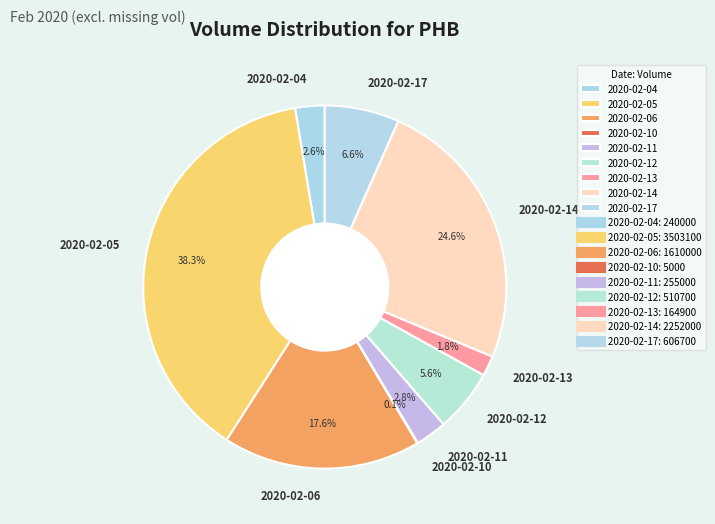

Combined, do 2020-02-14 and 2020-02-12 account for over 50%?

No